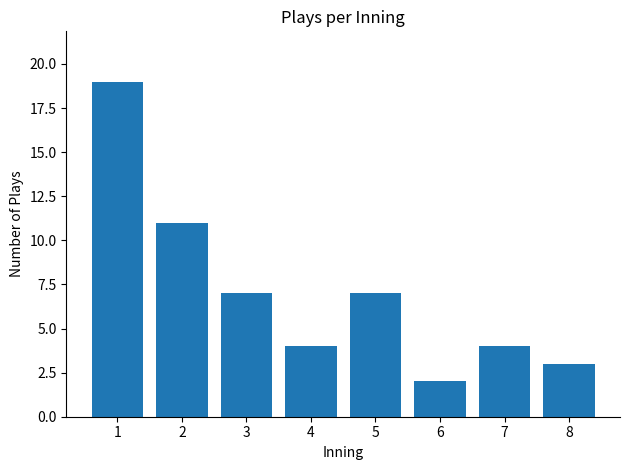

The chart shows a value of 4 at 7. True or false?

True